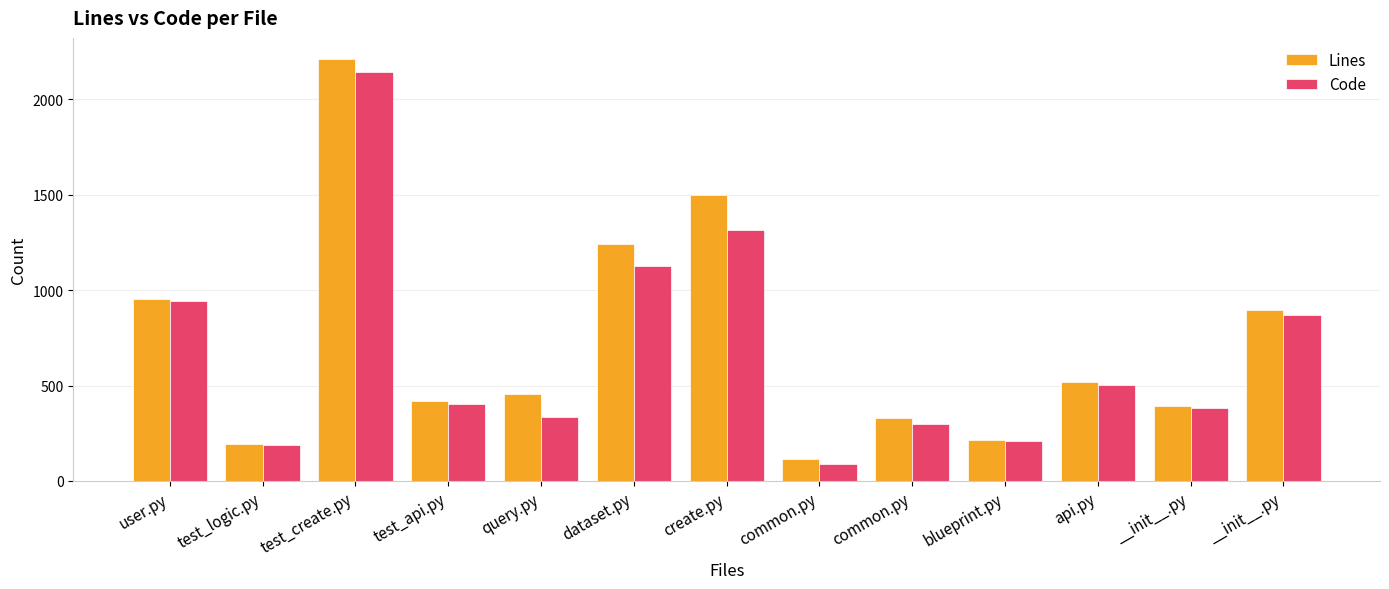

Are the bars grouped side by side (vs. stacked)?

Yes